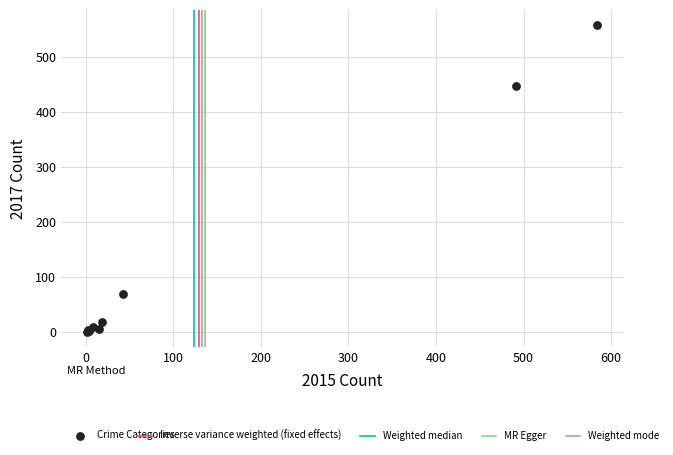

What Y value in the scatter plot is closest to 279?

447